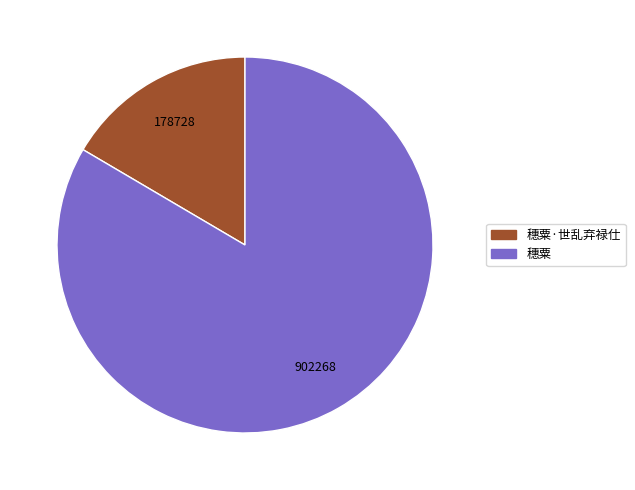

Does any single category account for the majority?

Yes